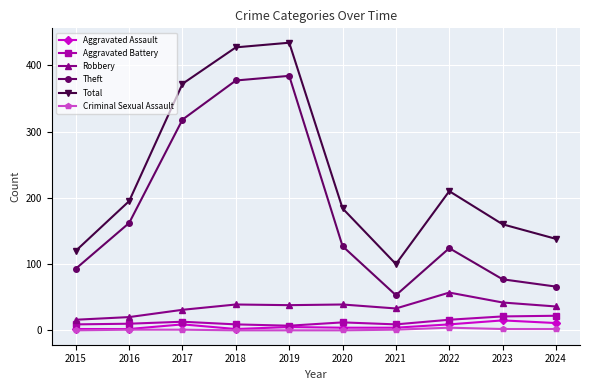

In Theft, how many points are higher than both neighbors (excluding endpoints)?

2